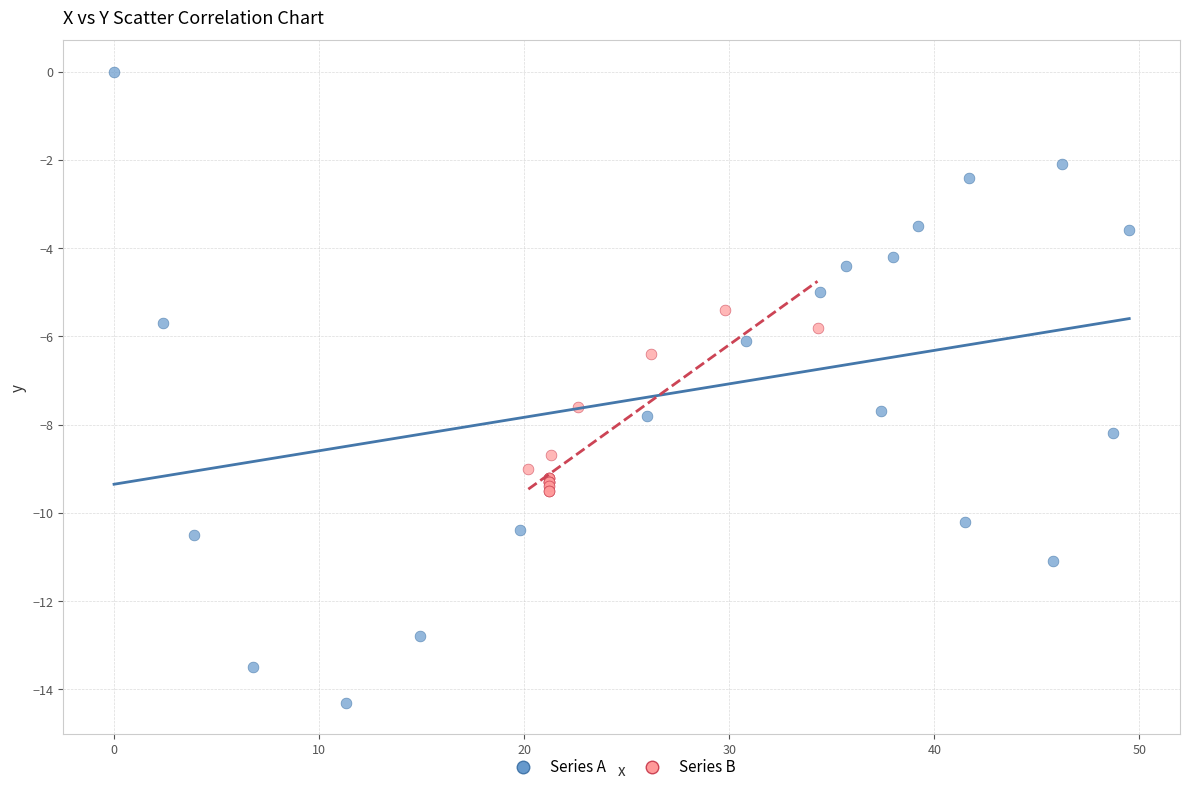

Which series has the largest Y range (max minus min)?

Series A